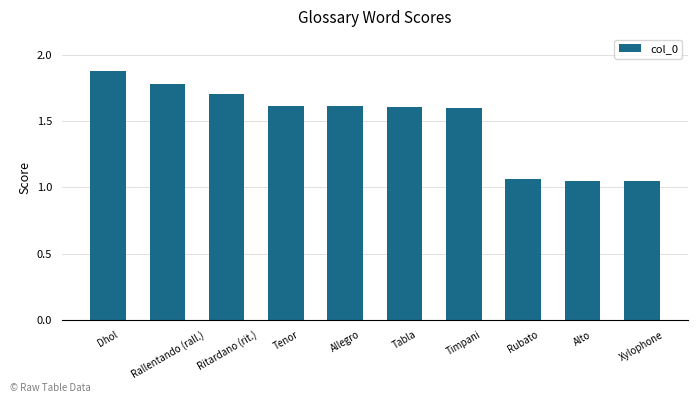

What is the sum of the values at Xylophone and Tabla?

2.7